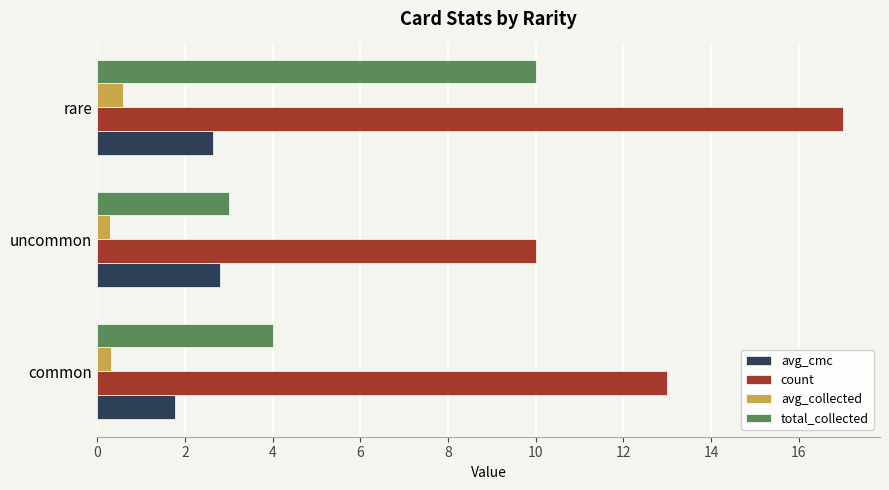

What value does the avg_collected series have at rare?

0.6